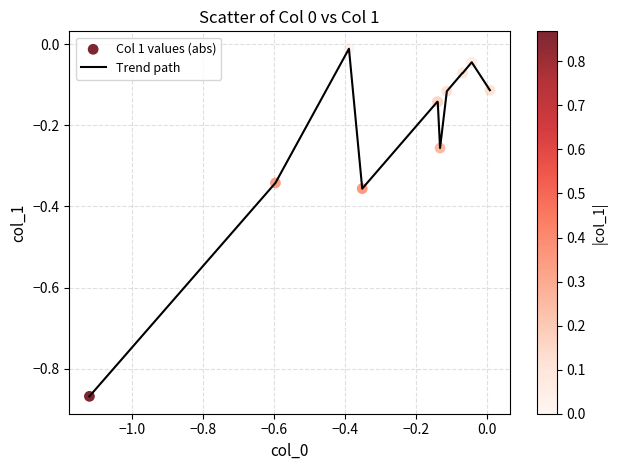

What is the difference between the maximum and minimum values?

0.9